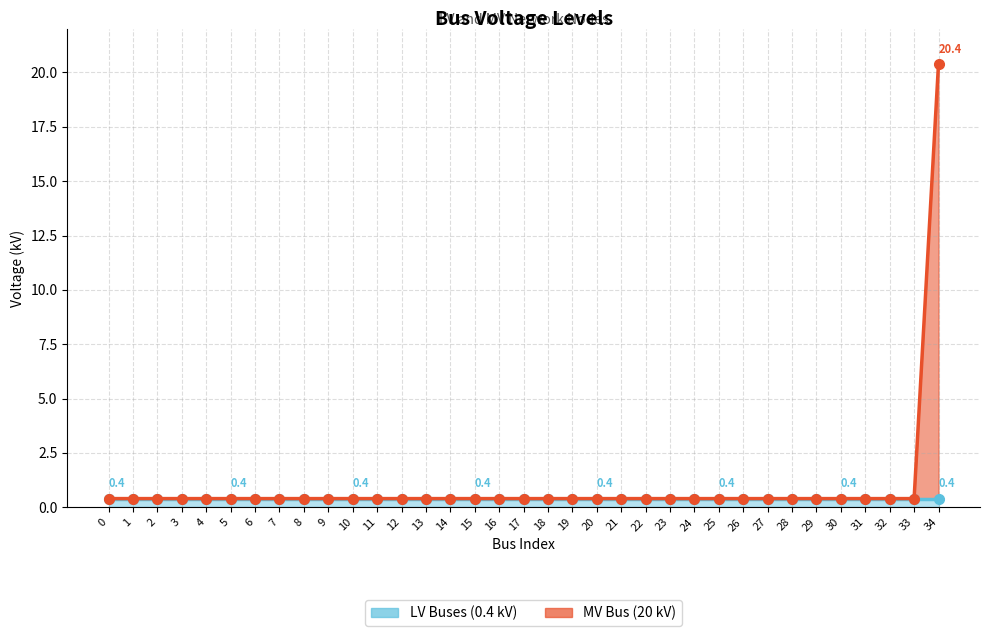

Reading left to right, list all the values displayed in this chart.

0.4	0.4	0.4	0.4	0.4	0.4	0.4	0.4	0.4	0.4	0.4	0.4	0.4	0.4	0.4	0.4	0.4	0.4	0.4	0.4	0.4	0.4	0.4	0.4	0.4	0.4	0.4	0.4	0.4	0.4	0.4	0.4	0.4	0.4	20.4